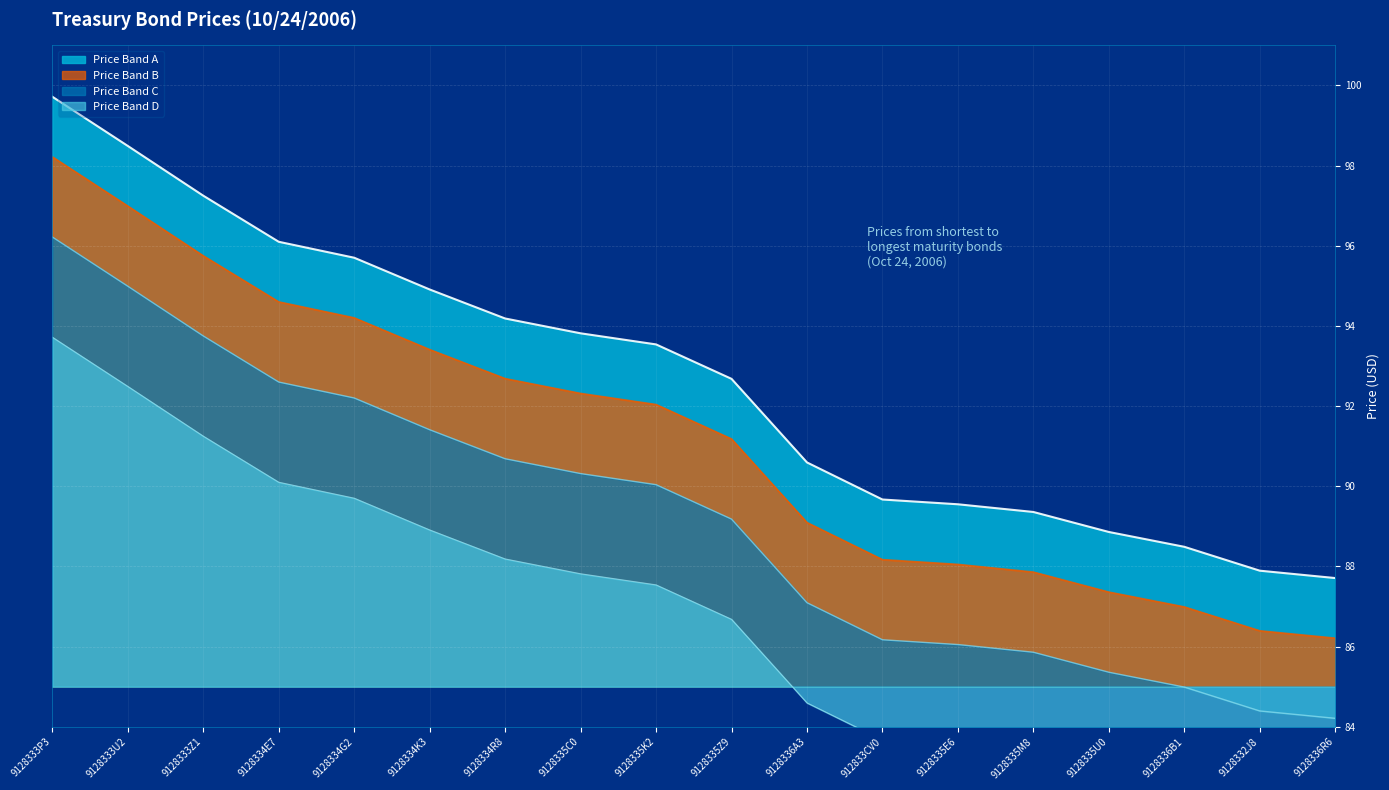

Is it true that Price Band B equals 144.4 at 9128336B1?

False